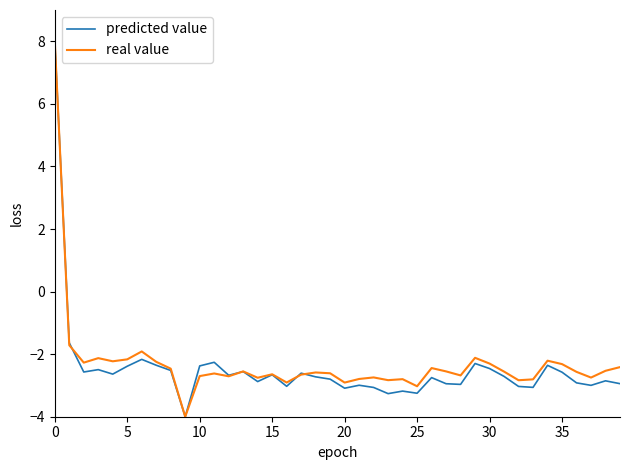

What is the smallest value displayed?

-4.0